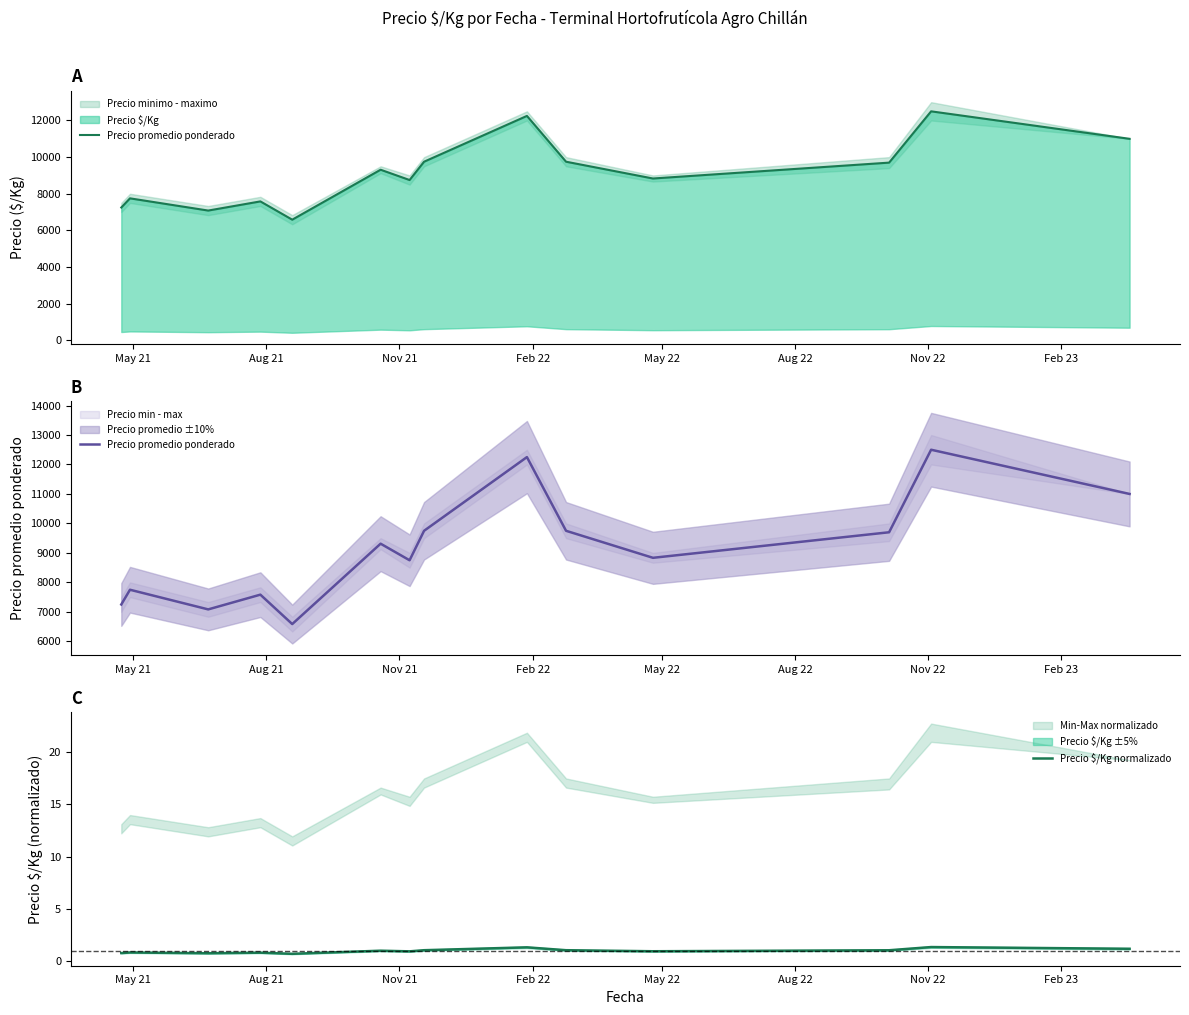

What is the highest value of the Precio $/Kg normalizado series?

1.4